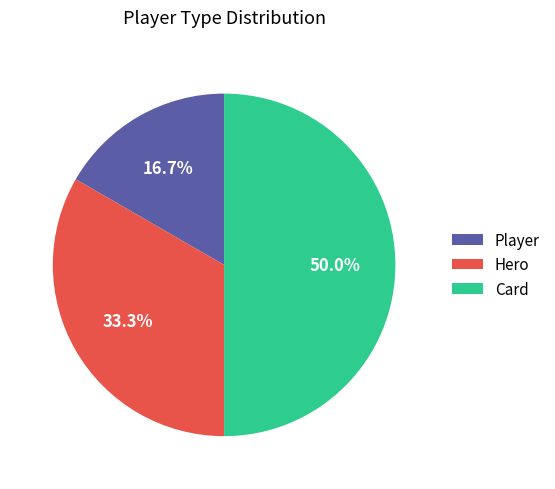

What is the ratio of the value at Hero to the value at Card?

0.7